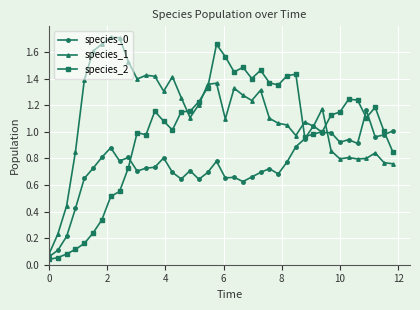

At how many categories does at least one series exceed 0?

40